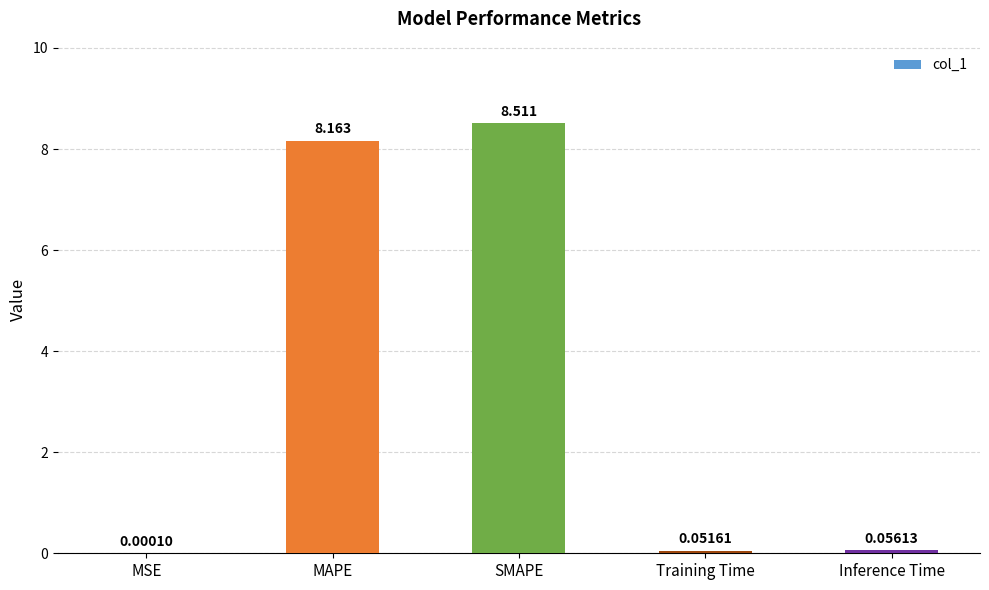

Are the bars horizontal?

No